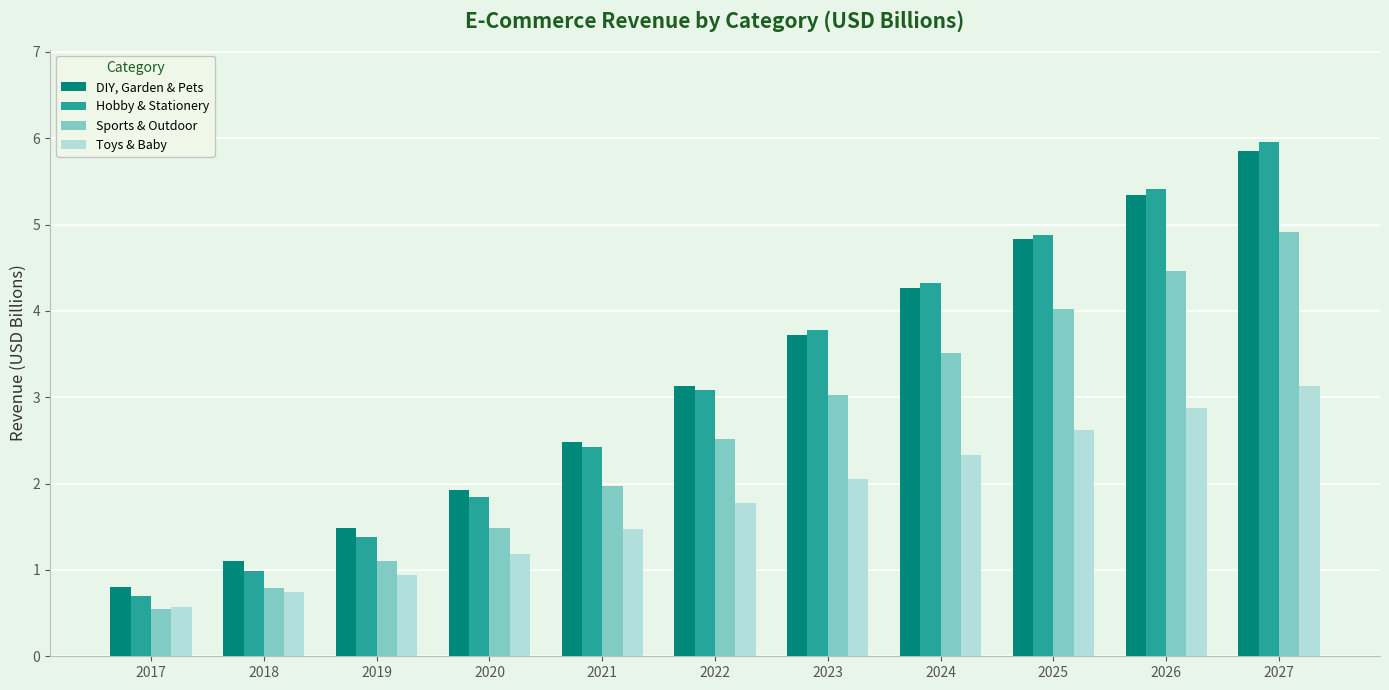

Where does the Toys & Baby series first go above 1?

2020